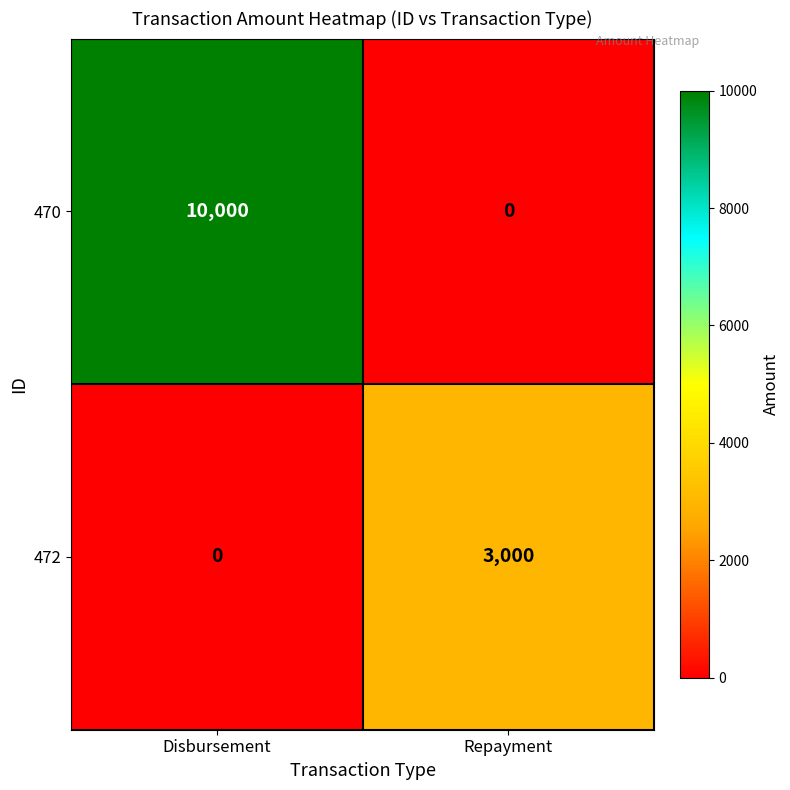

What is the difference between the highest and lowest values at Disbursement?

10000